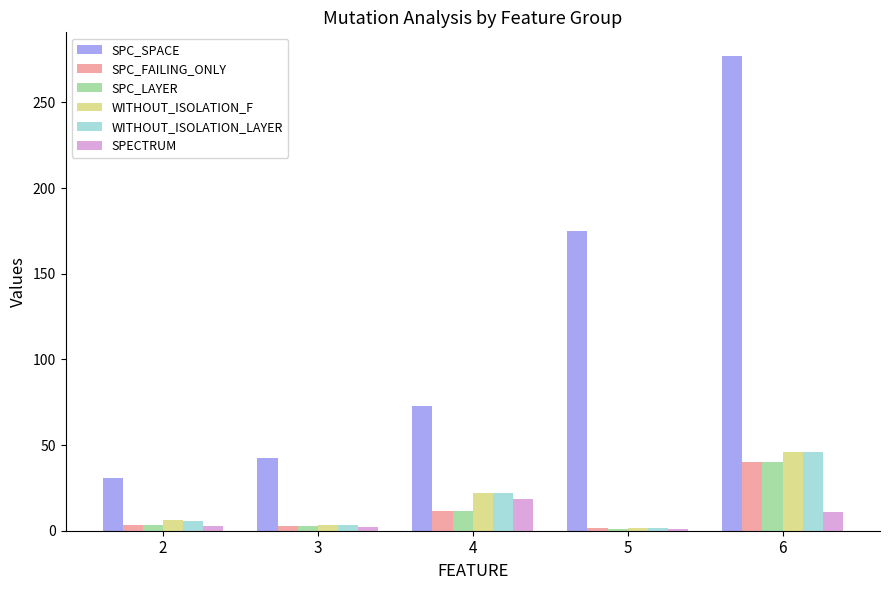

The value of SPECTRUM at 4 is 18.5. True or false?

True